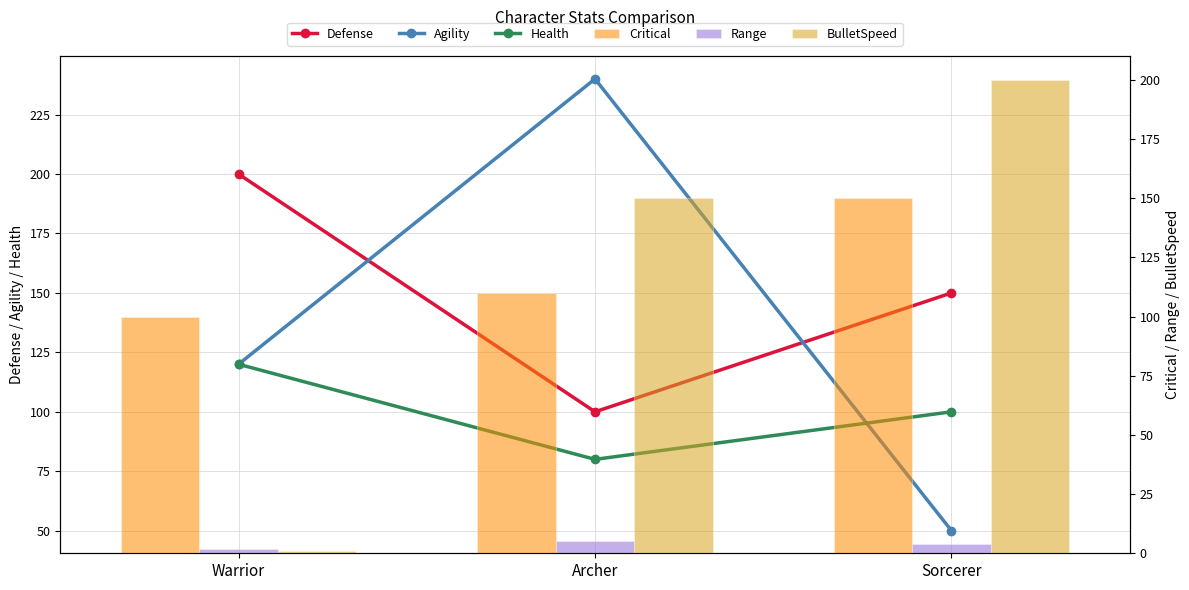

Which label corresponds to the largest value in the chart?

Archer